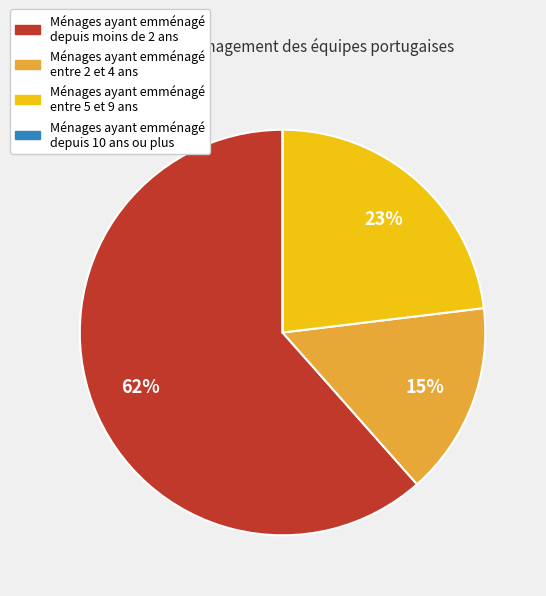

Does any single category account for the majority?

Yes